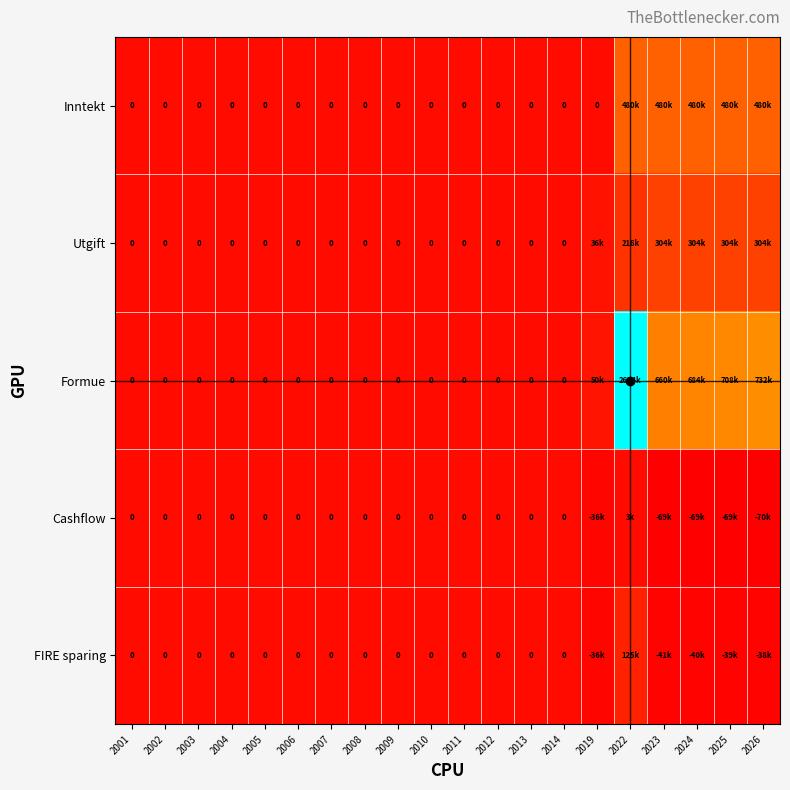

Between 2013 and 2022, which series saw the biggest shift?

Formue